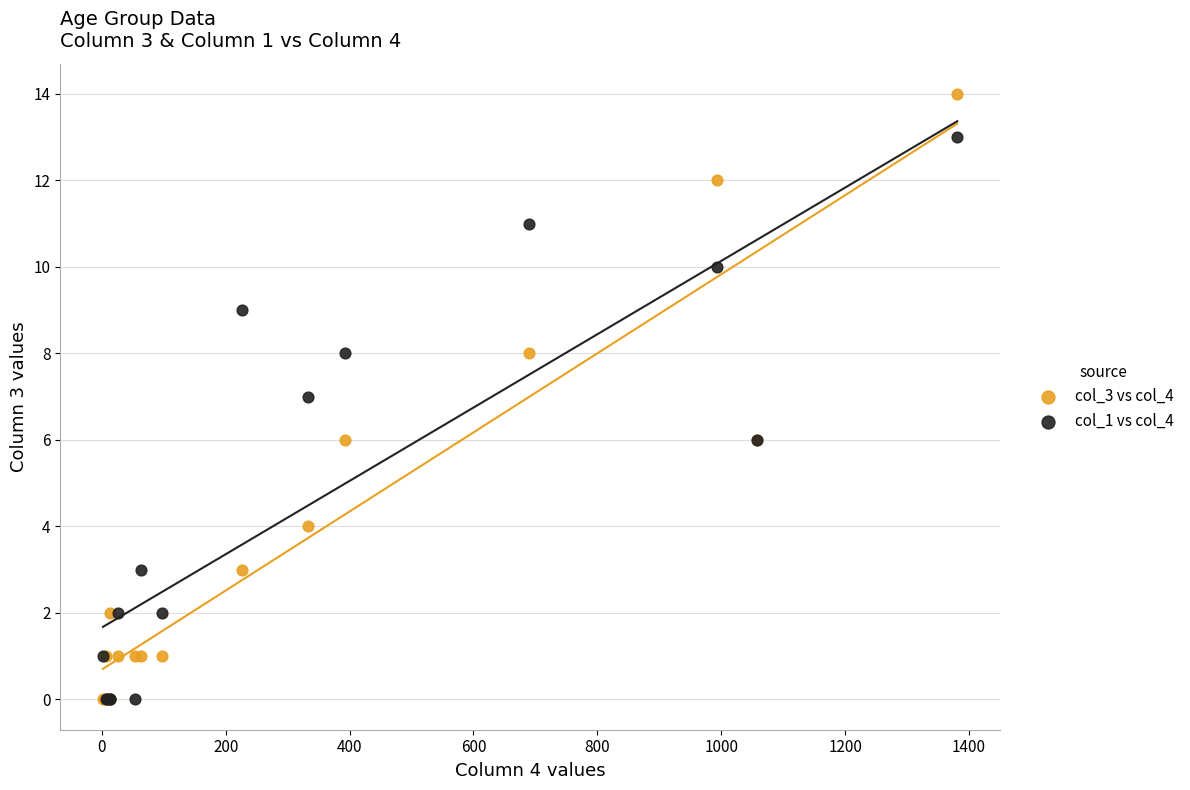

Which series contains the highest Y value?

col_3 vs col_4